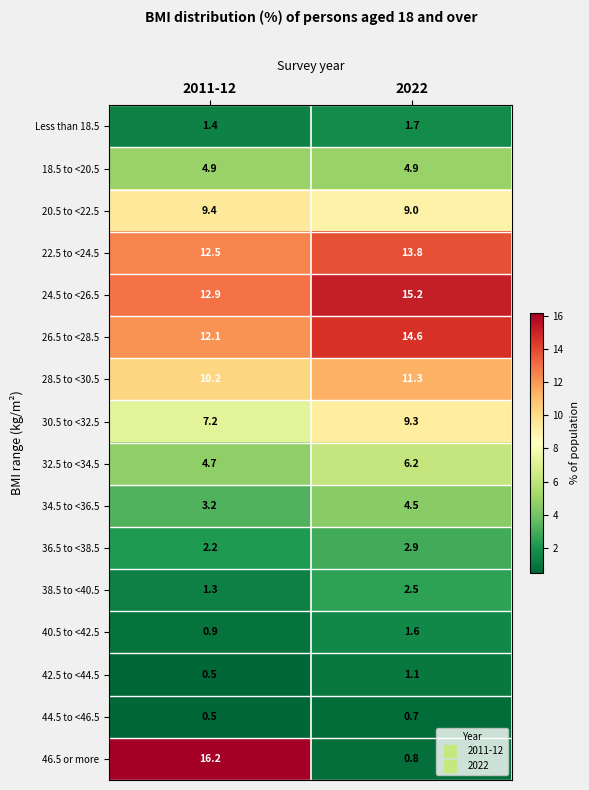

Where is 32.5 to <34.5 nearest to the value 5?

2011-12